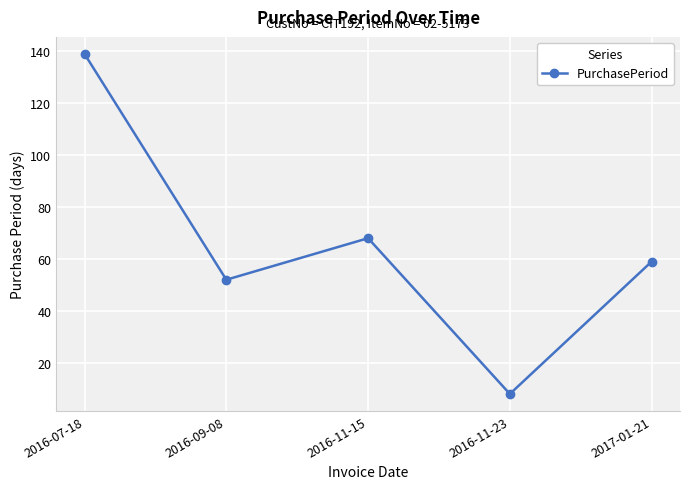

The value at 2016-09-08 is 34. True or false?

False